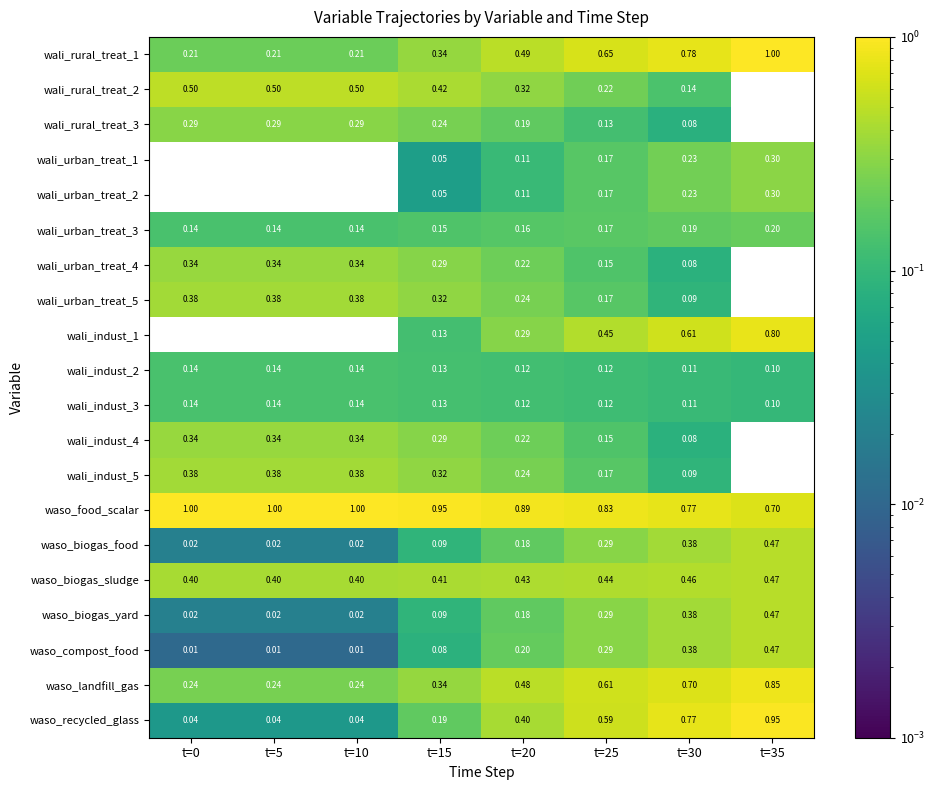

Which series has the largest range (max minus min)?

waso_recycled_glass